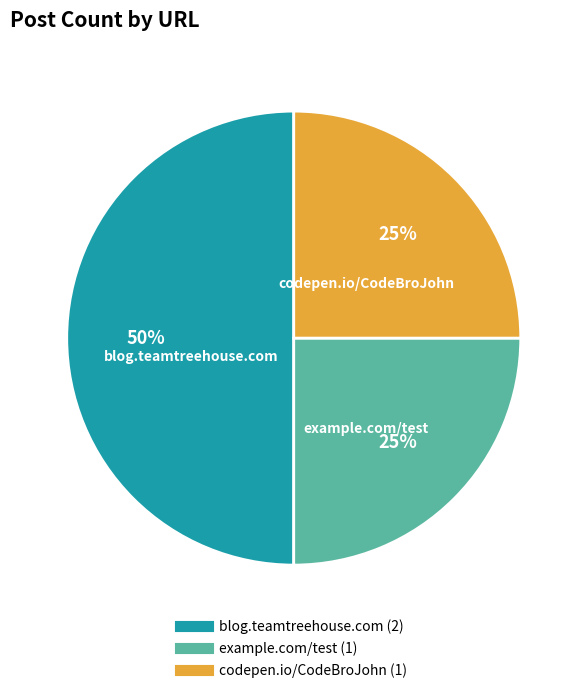

Is codepen.io/CodeBroJohn the majority of the pie?

No